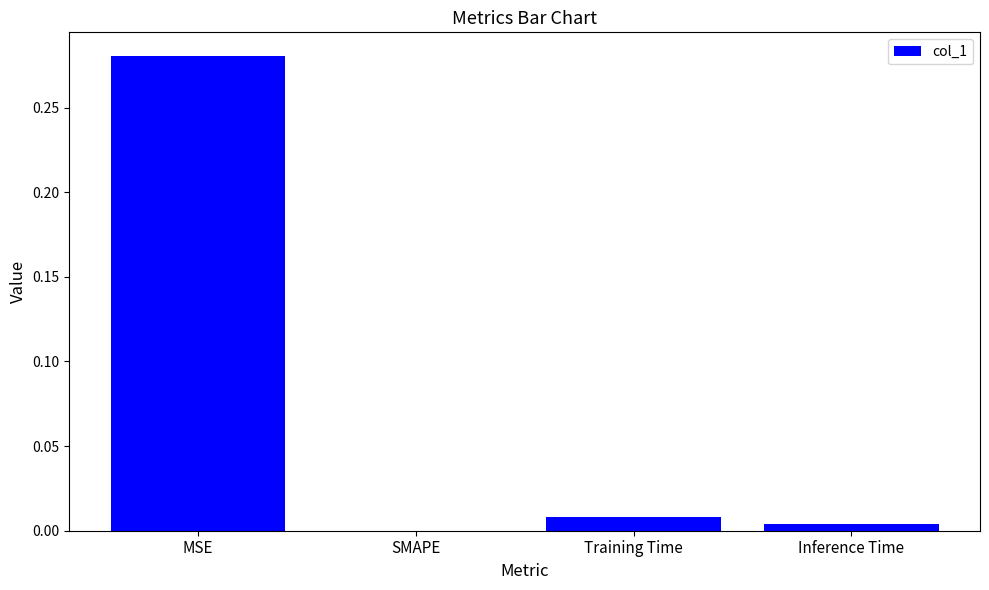

The chart shows a value of 0.0 at Training Time. True or false?

True